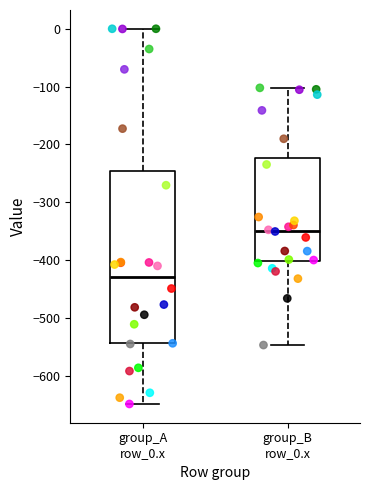

Which box's median line is the highest?

group_B row_0.x